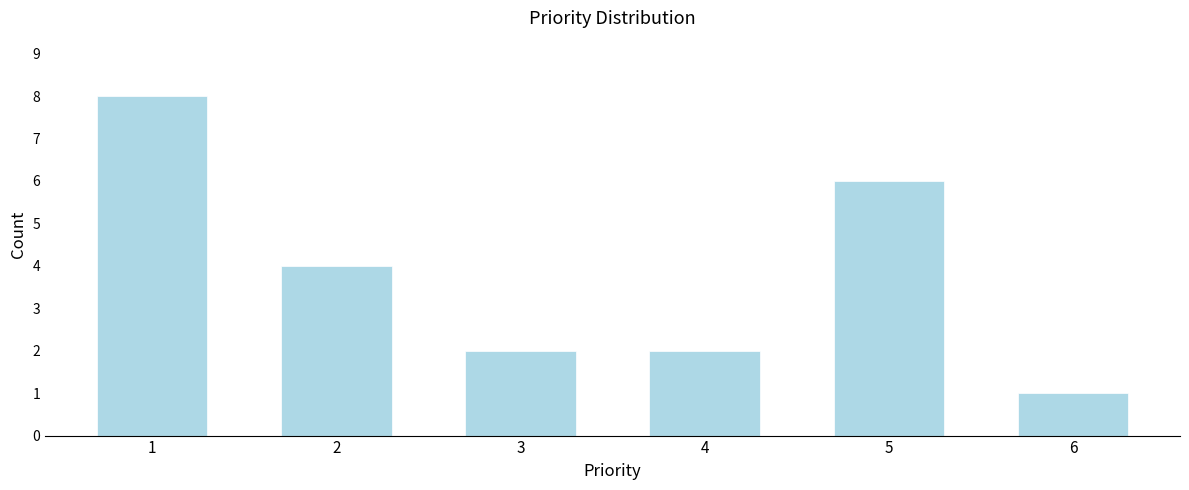

Reading left to right, what are all the values shown in this chart?

8	4	2	2	6	1